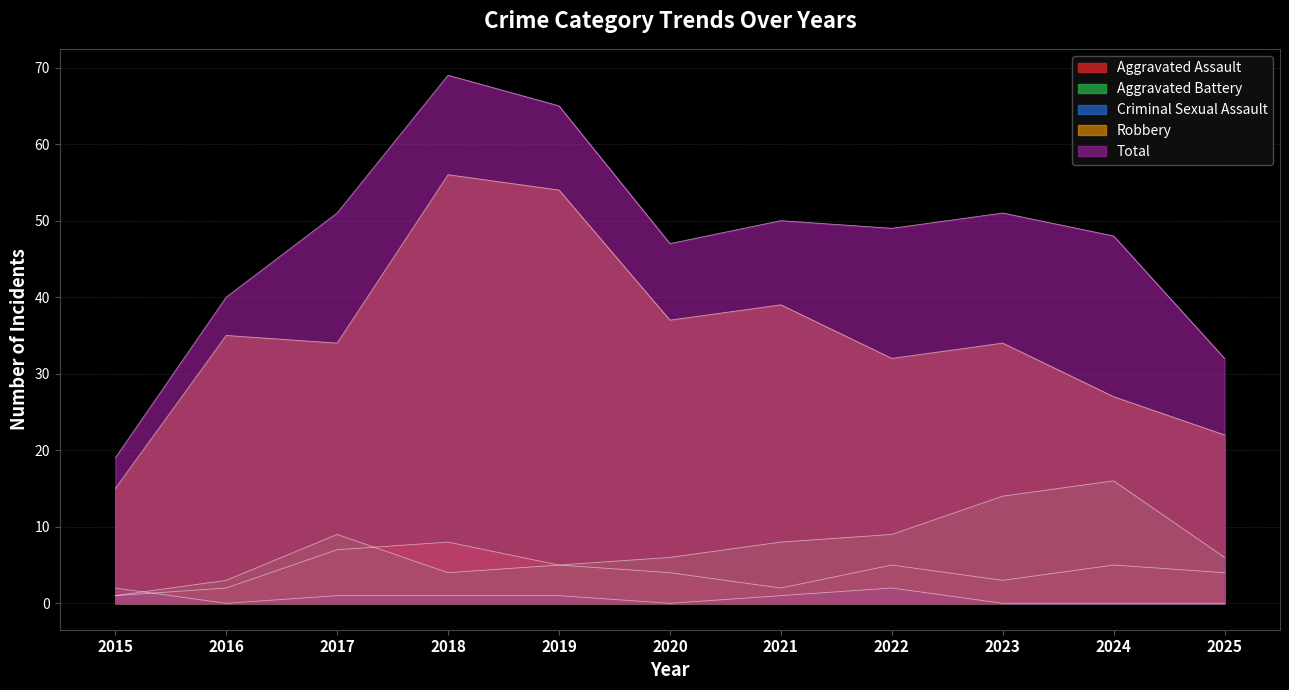

What is the difference between the highest and lowest values at 2018?

68